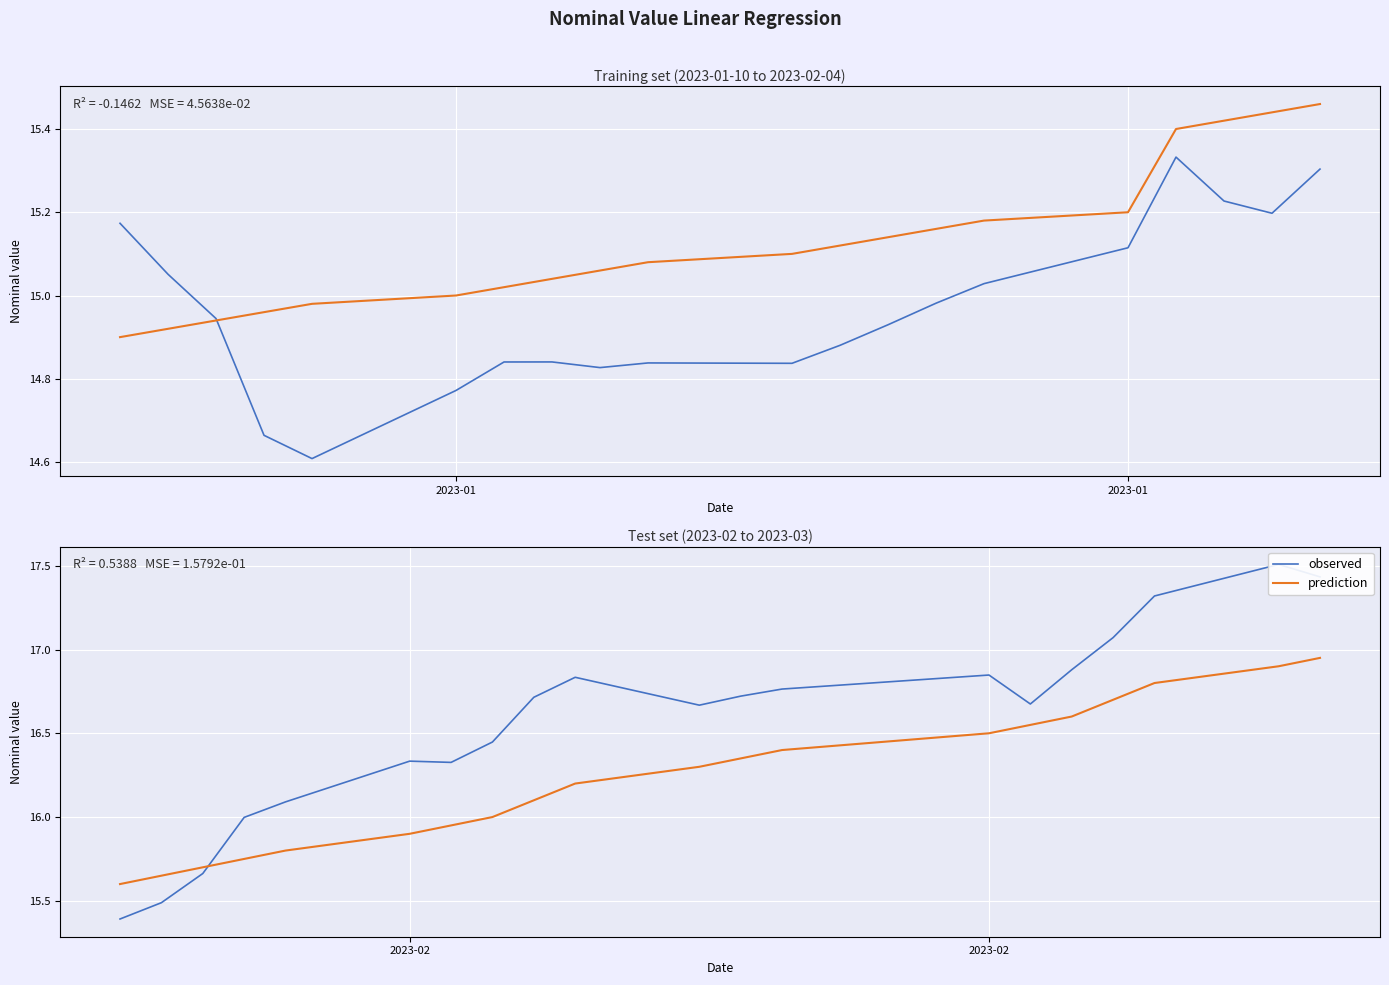

Rank the series at 2023-01 from highest to lowest value.

prediction, observed